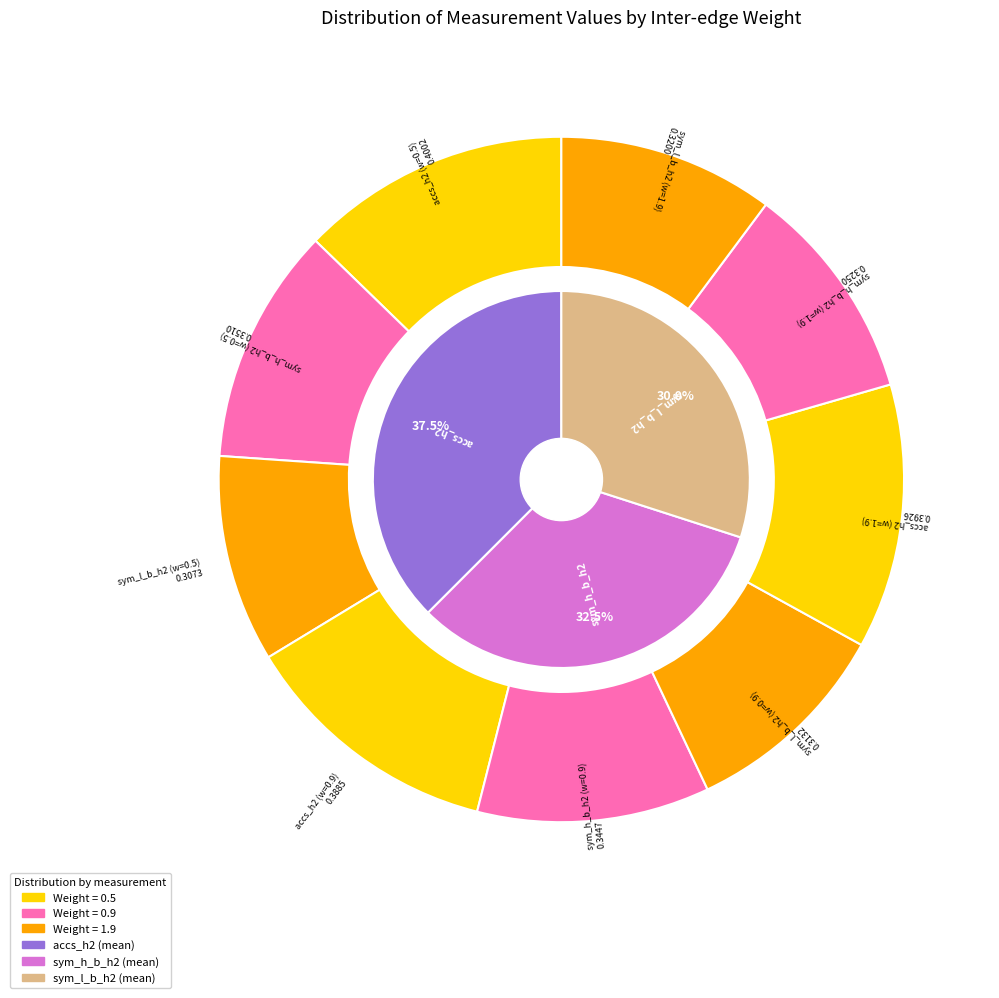

The sym_h_b_h2 slice represents 39% of the pie. True or false?

False